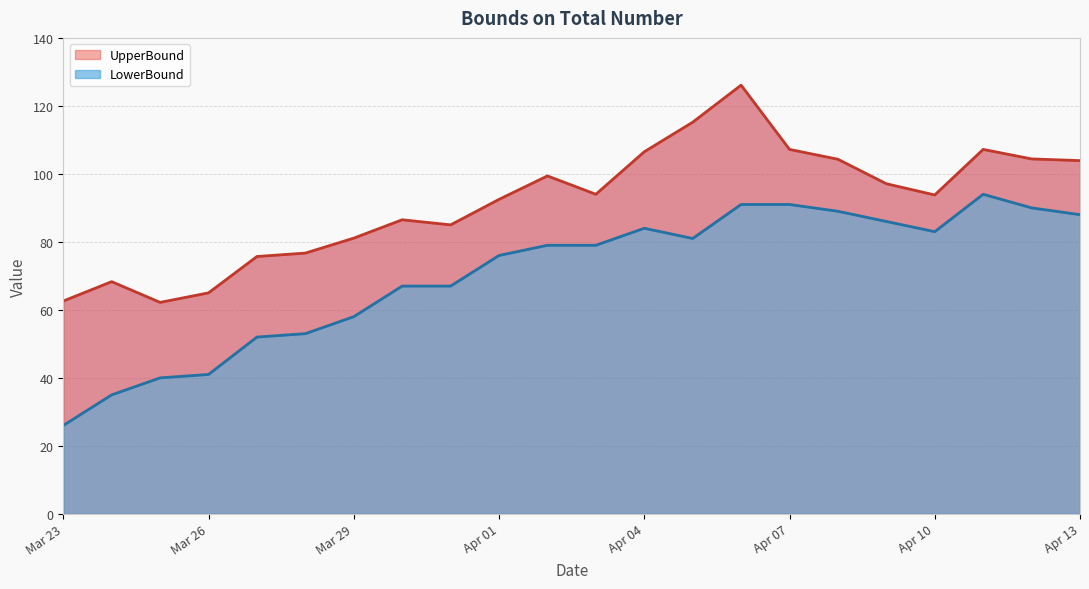

What is the difference between the second highest and minimum values in the LowerBound series?

65.0